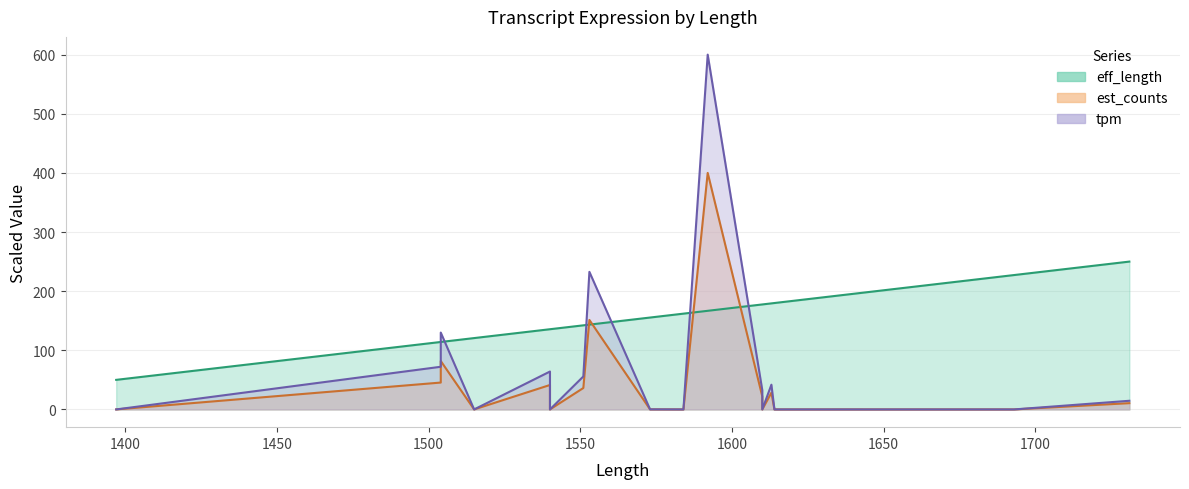

What is the average value of the tpm series?

34.5